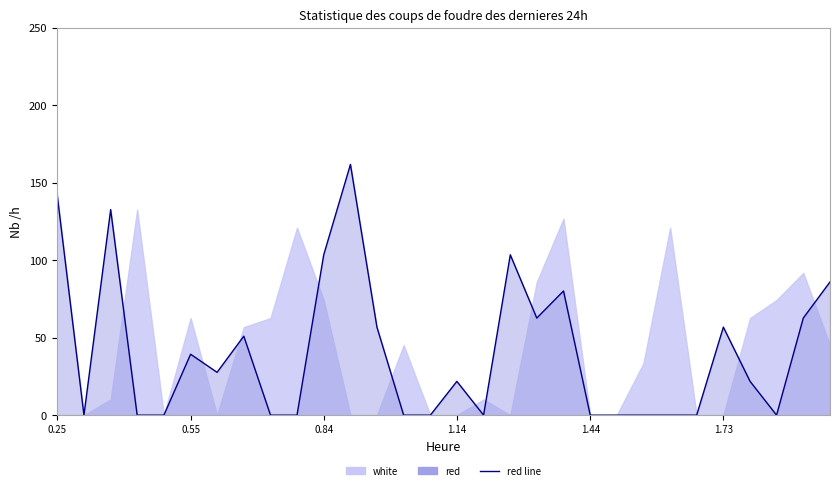

What is the label of the 22nd point from the right?

0.7245